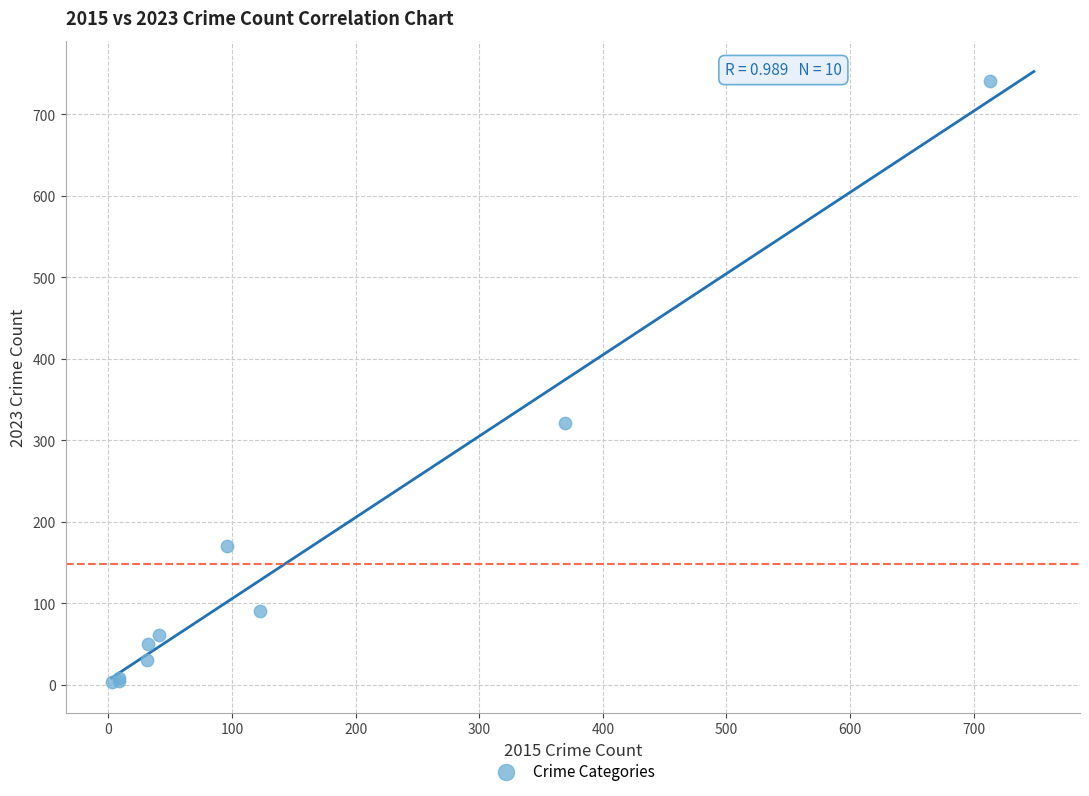

What Y value in the scatter plot is closest to 372?

321